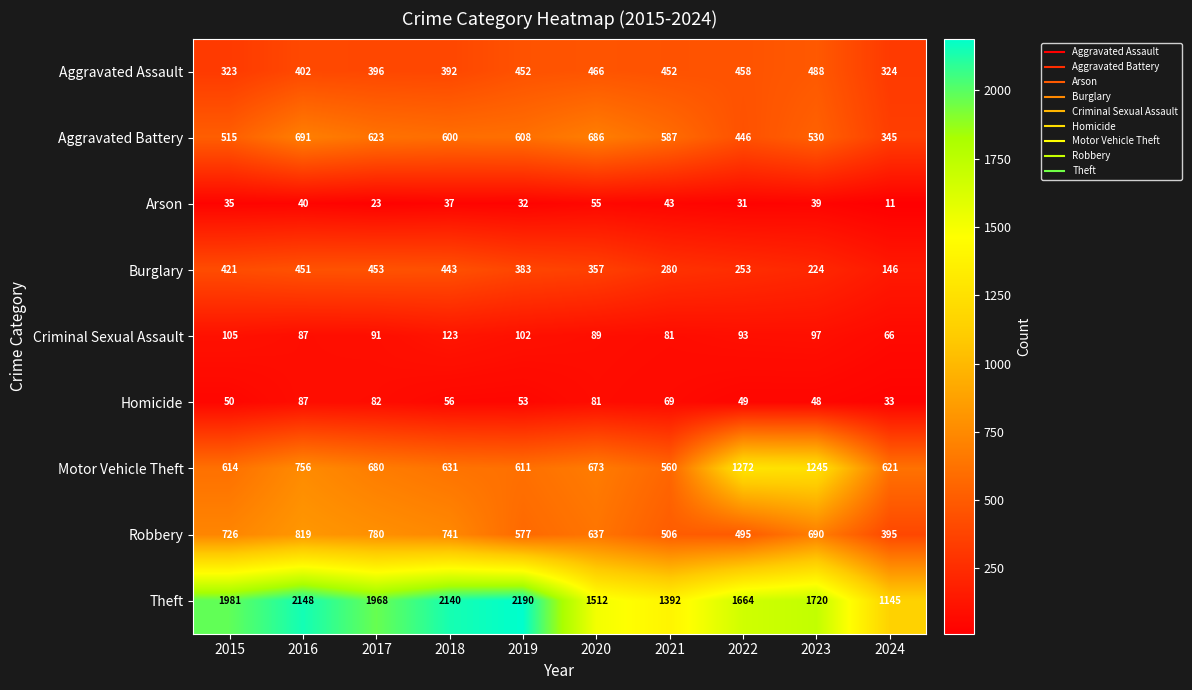

What is the maximum value shown in the chart?

2190